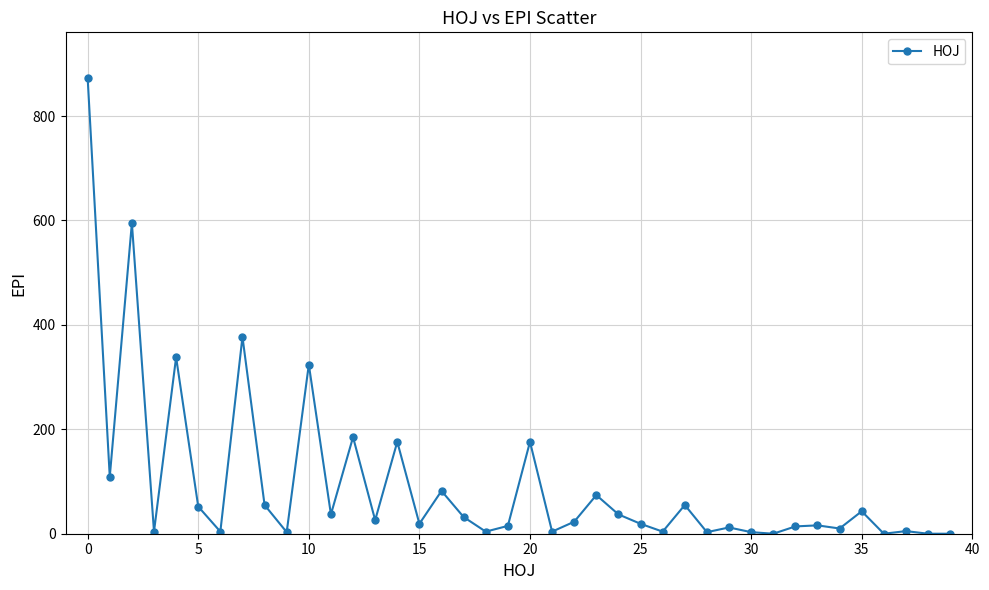

How many categories are shown in the chart?

40